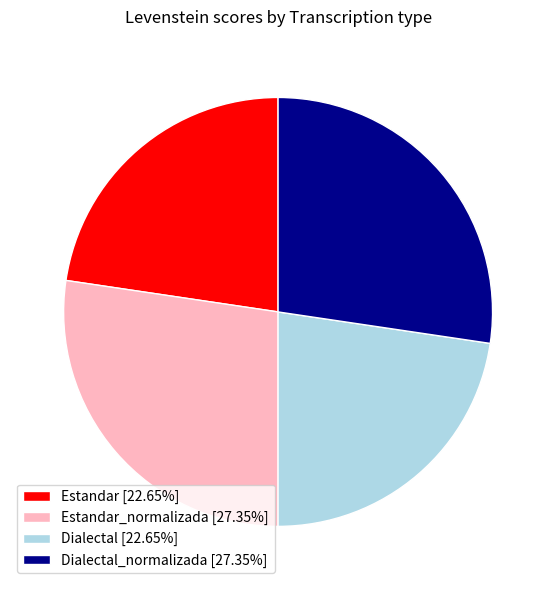

Does any single category account for the majority?

No